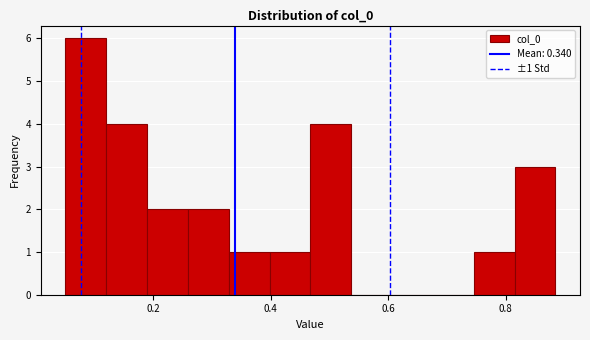

Read against the x-axis, roughly where is the centre of the tallest bar?

0.08